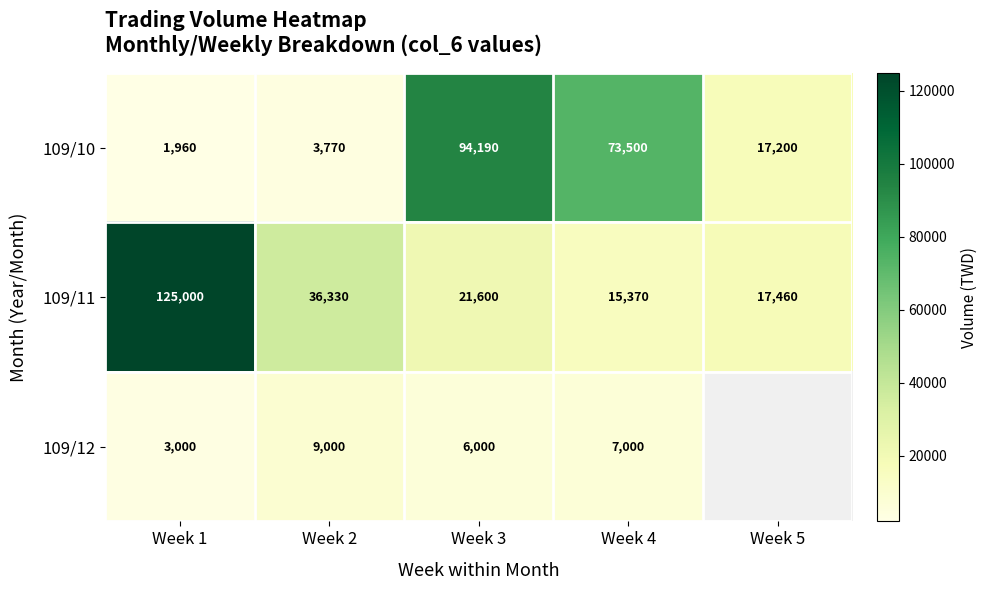

True or false: 109/11 has a value of 125000 at Week 1.

True